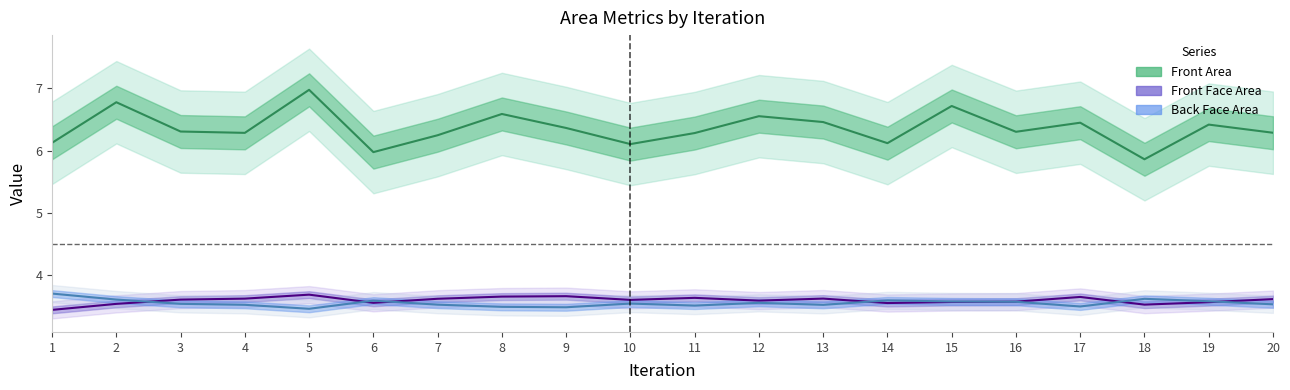

At 7, list the series in order from smallest to largest.

Back Face Area, Front Face Area, Front Area